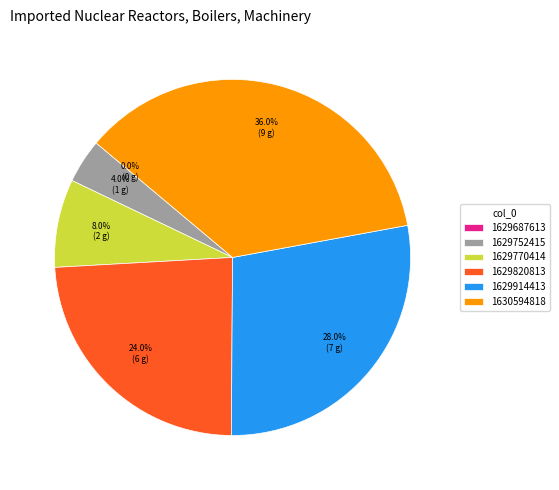

What percentage is the 1629752415 slice, to the nearest percent?

4%